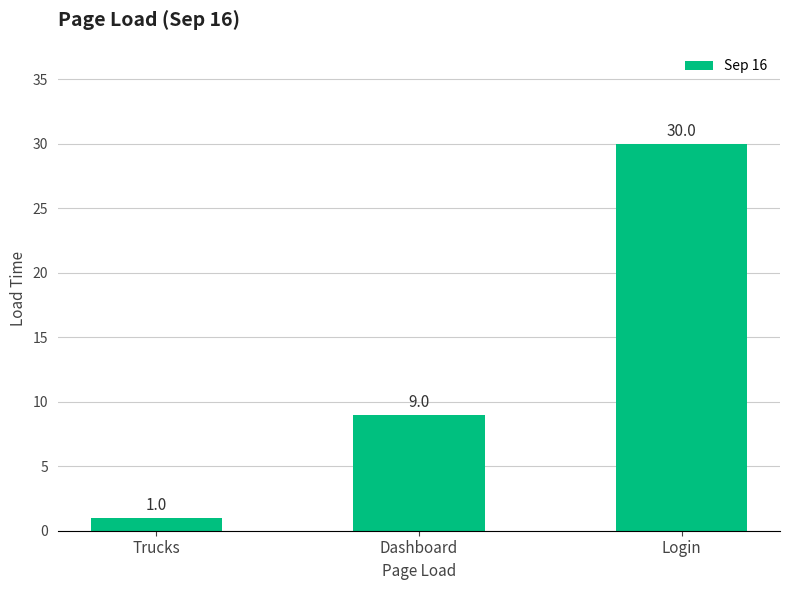

At which category does the chart reach its peak across all series?

Login